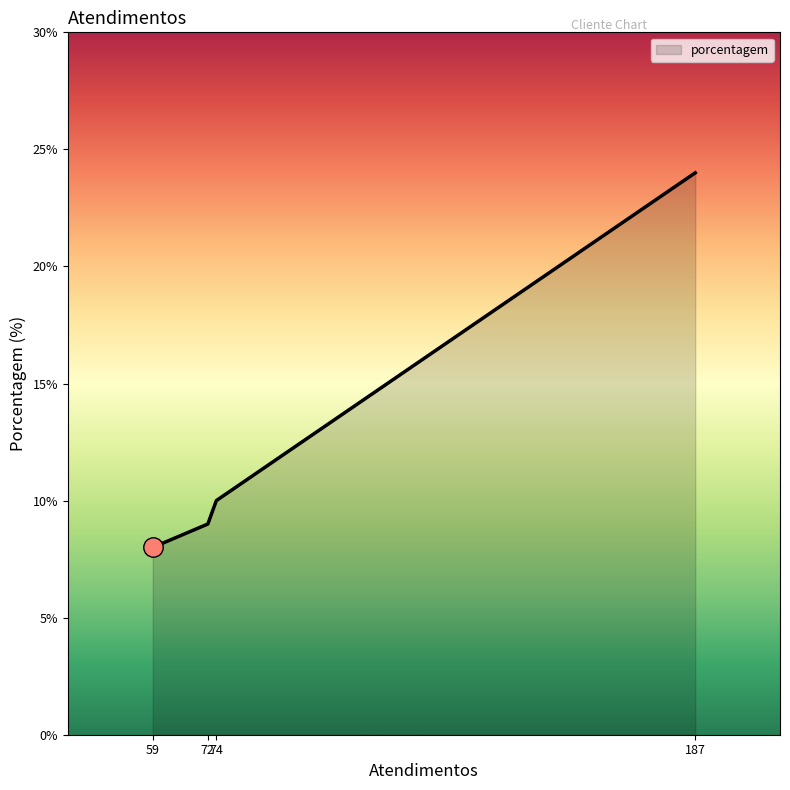

True or false: there are more than 1 points higher than both neighbors.

False